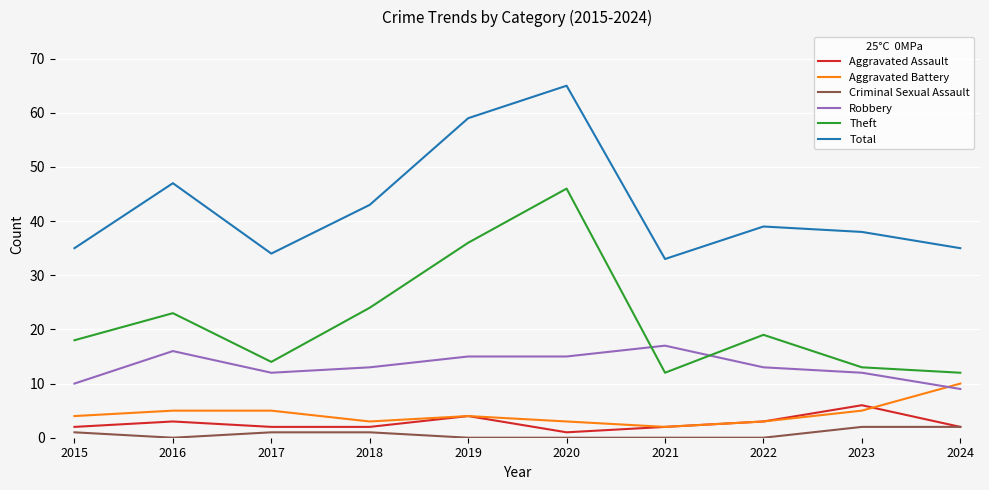

True or false: Total and Criminal Sexual Assault intersect in this chart.

False